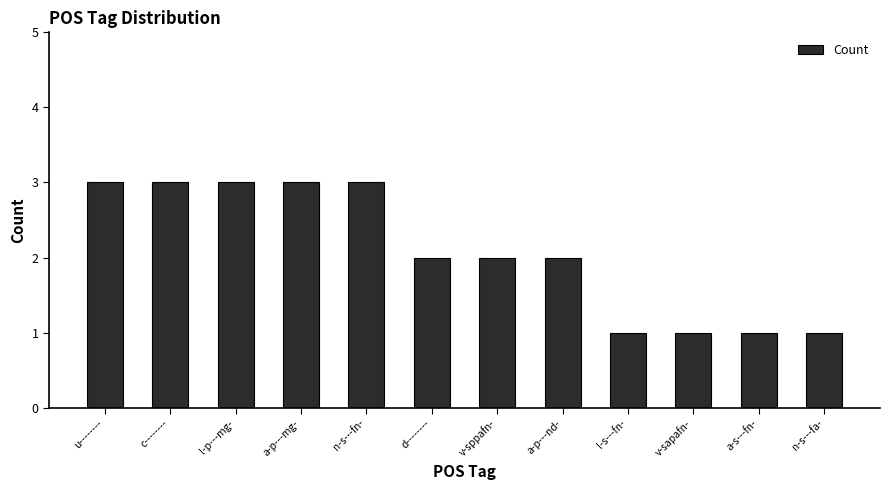

True or false: the data shows 2 at a-p---nd-.

True